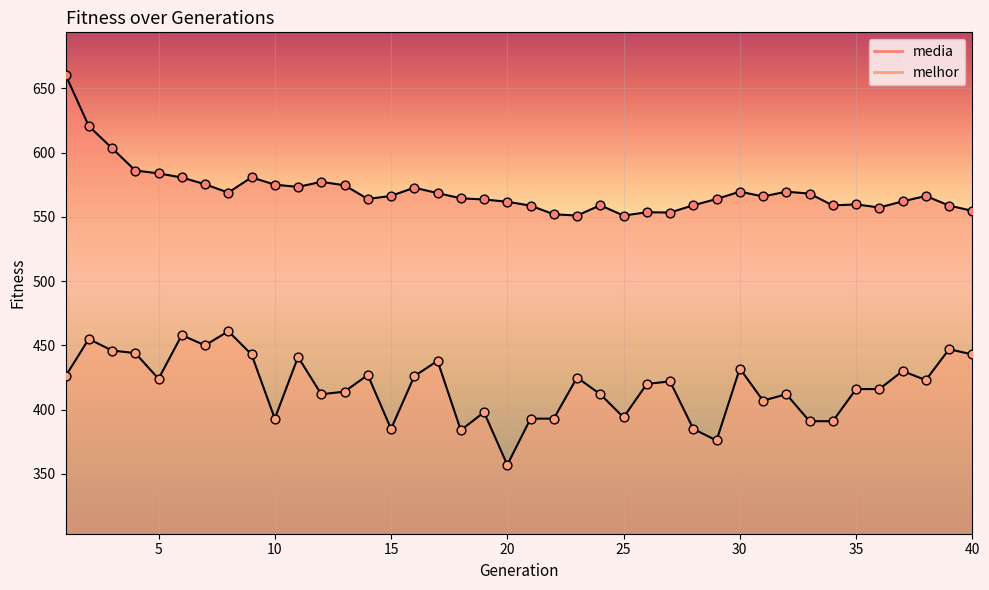

Which series contains the highest Y value?

media